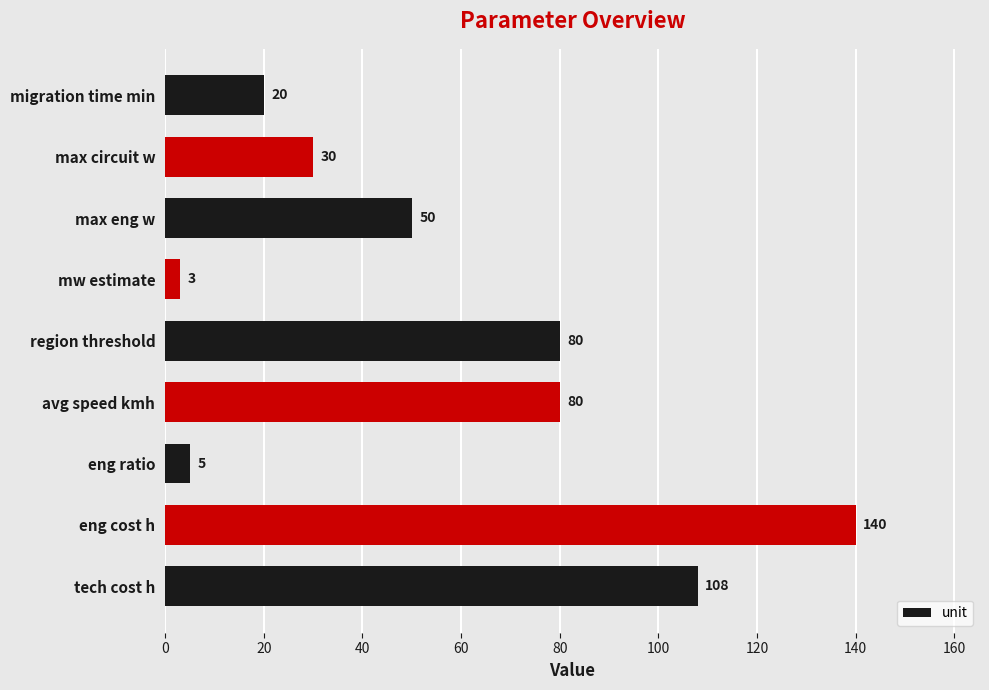

What is the smallest value displayed?

3